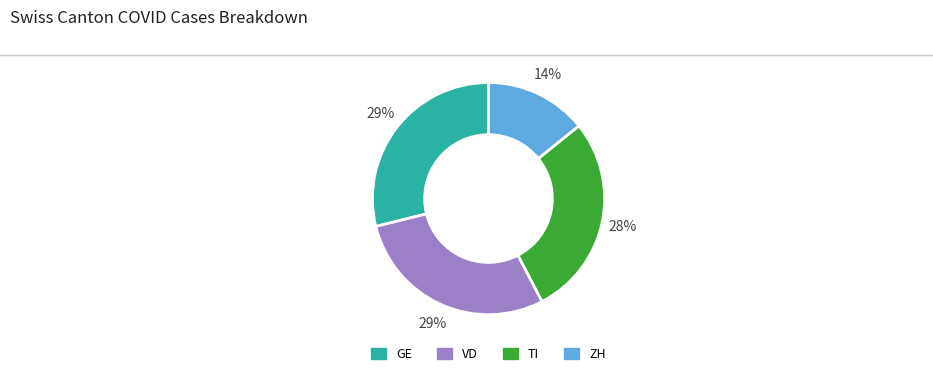

To the nearest percent, what is the average slice percentage?

25%